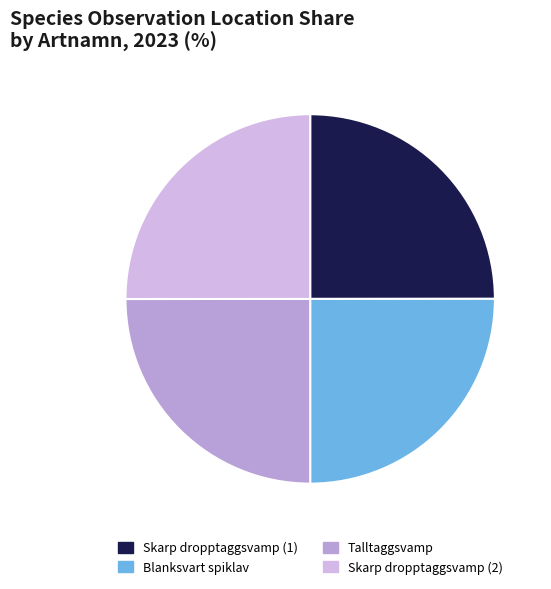

How many slices are in this pie chart?

4